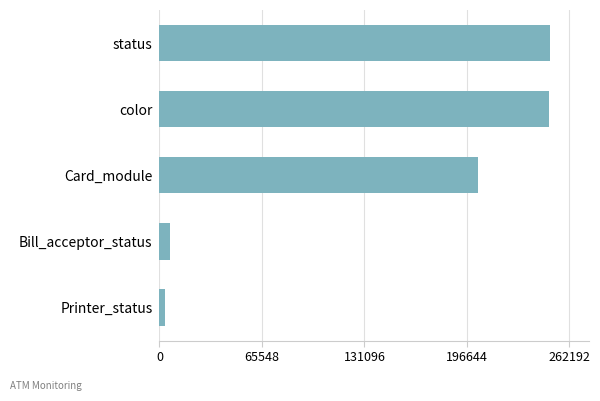

What is the difference between the maximum and minimum values?

246151